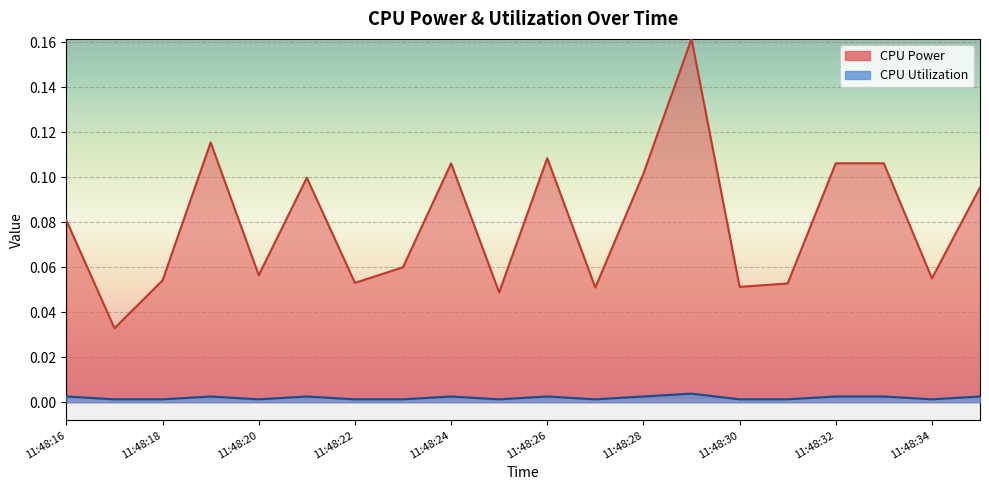

At how many categories does at least one series exceed 0?

20